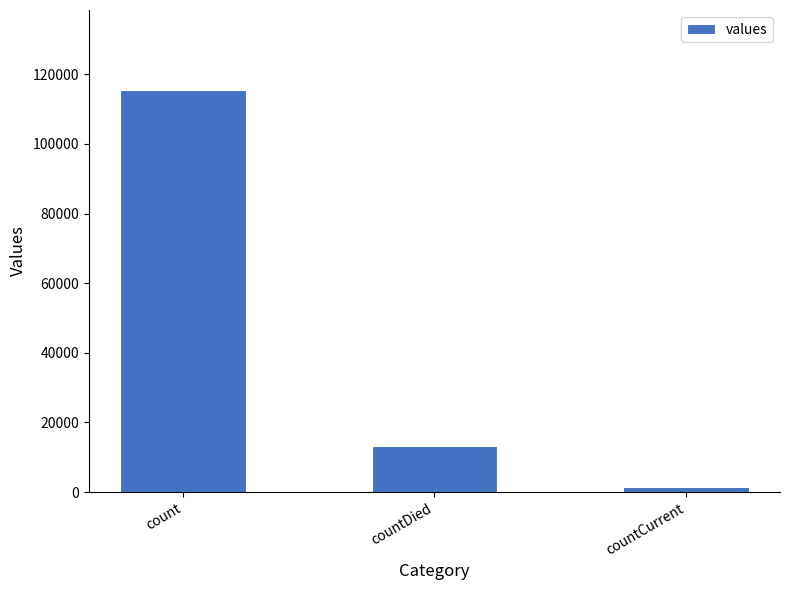

What is the label of the 2nd bar from the left?

countDied